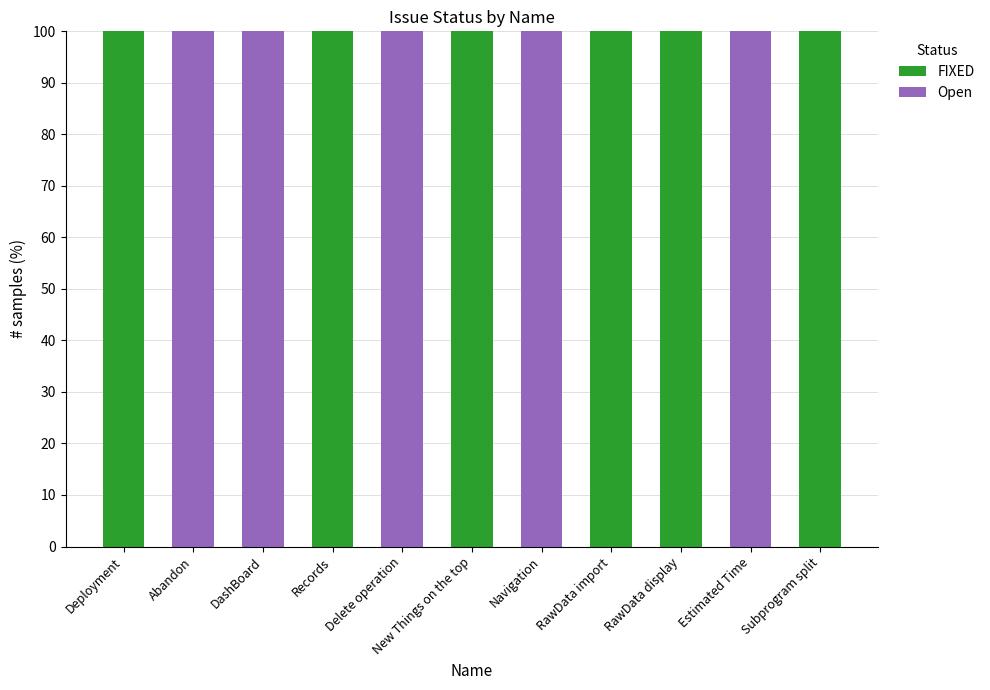

Are the bars horizontal?

No